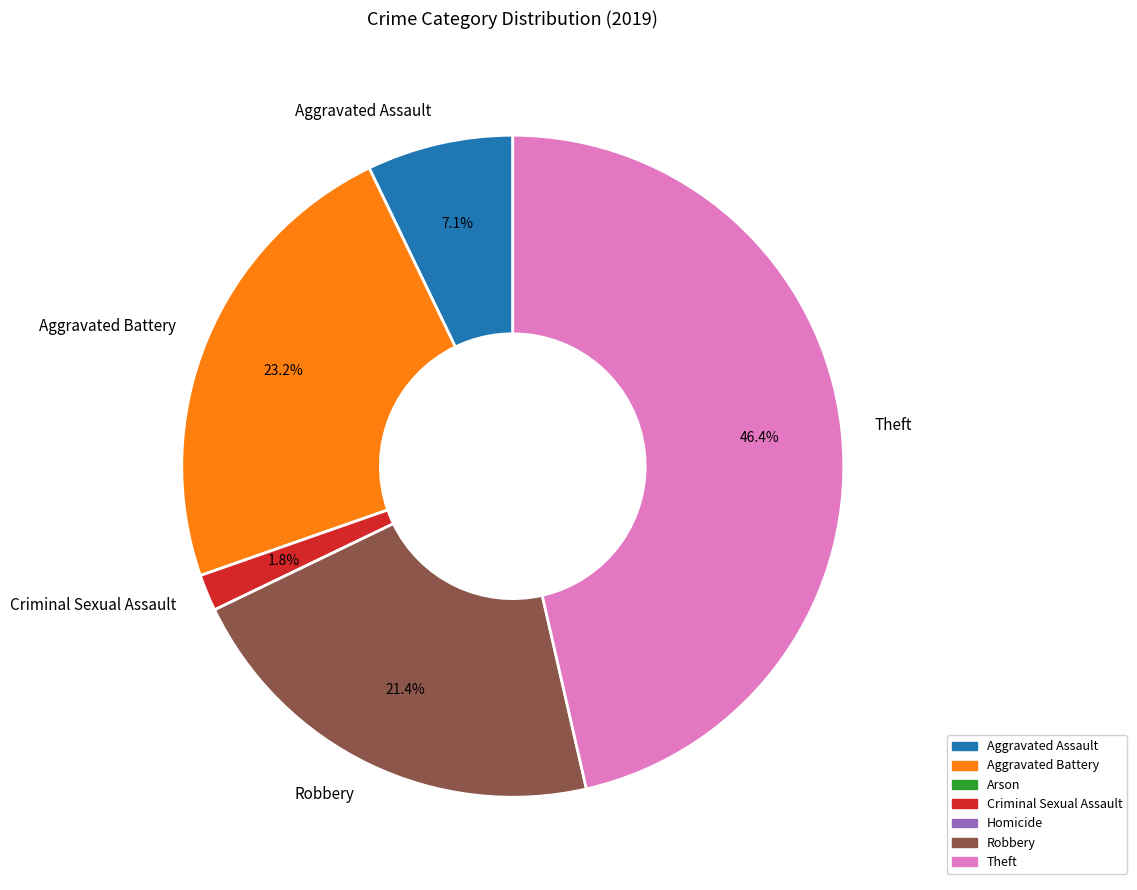

Is there a majority slice in this chart?

No